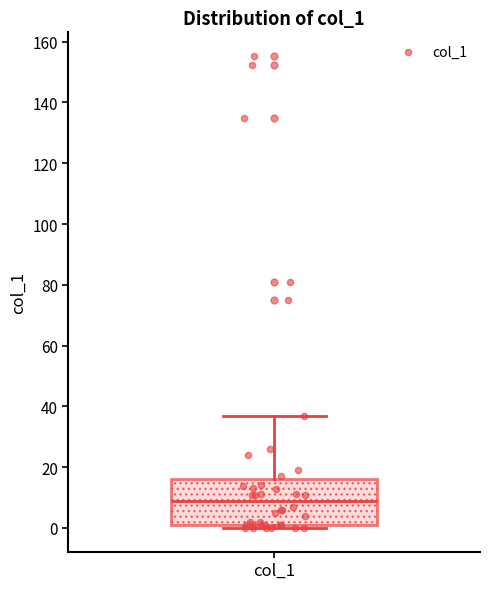

Where is the lower edge of the box for col_1 on the y-axis? The values are not printed on the chart, so give them approximately, as read against the axis.

2